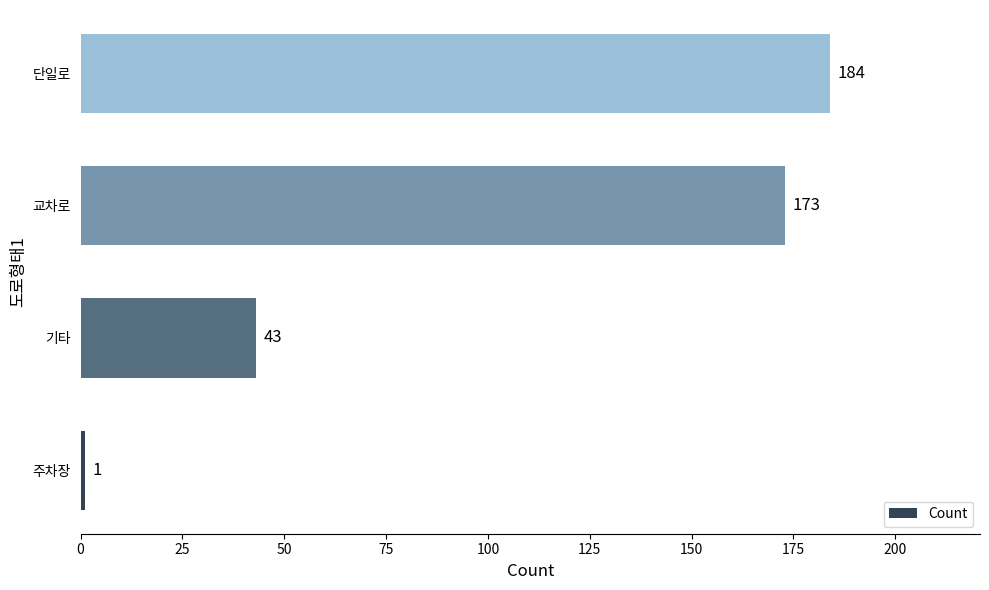

Reading bottom to top, what are all the values shown in this chart?

1	43	173	184